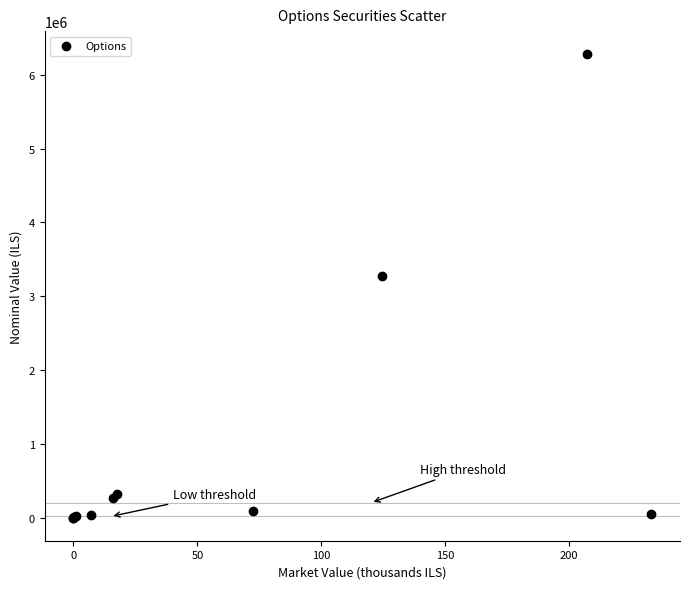

What Y value in the scatter plot is closest to 3138393?

3276210.2